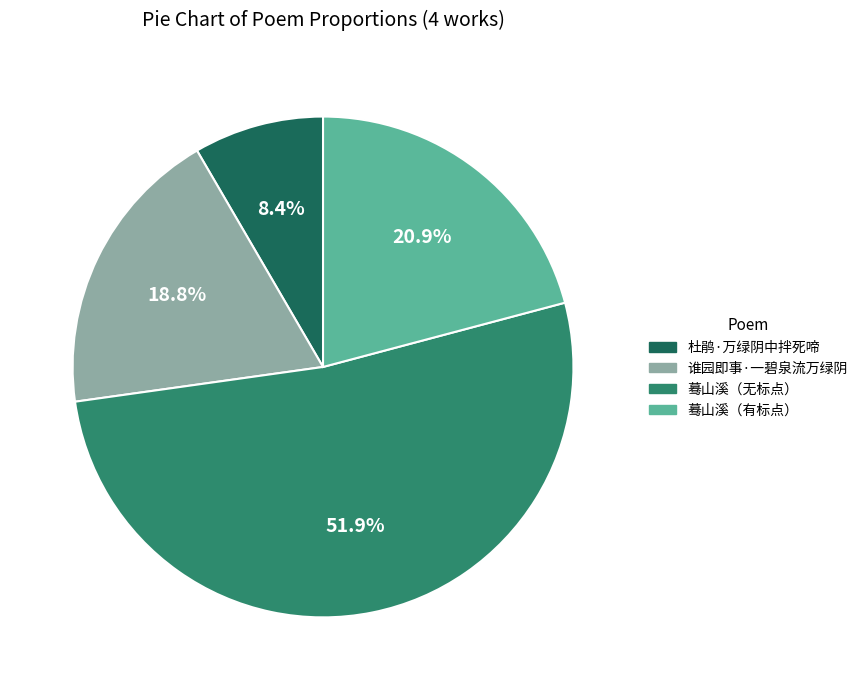

Do 蓦山溪（无标点） and 谁园即事·一碧泉流万绿阴 together represent more than half of the pie?

Yes